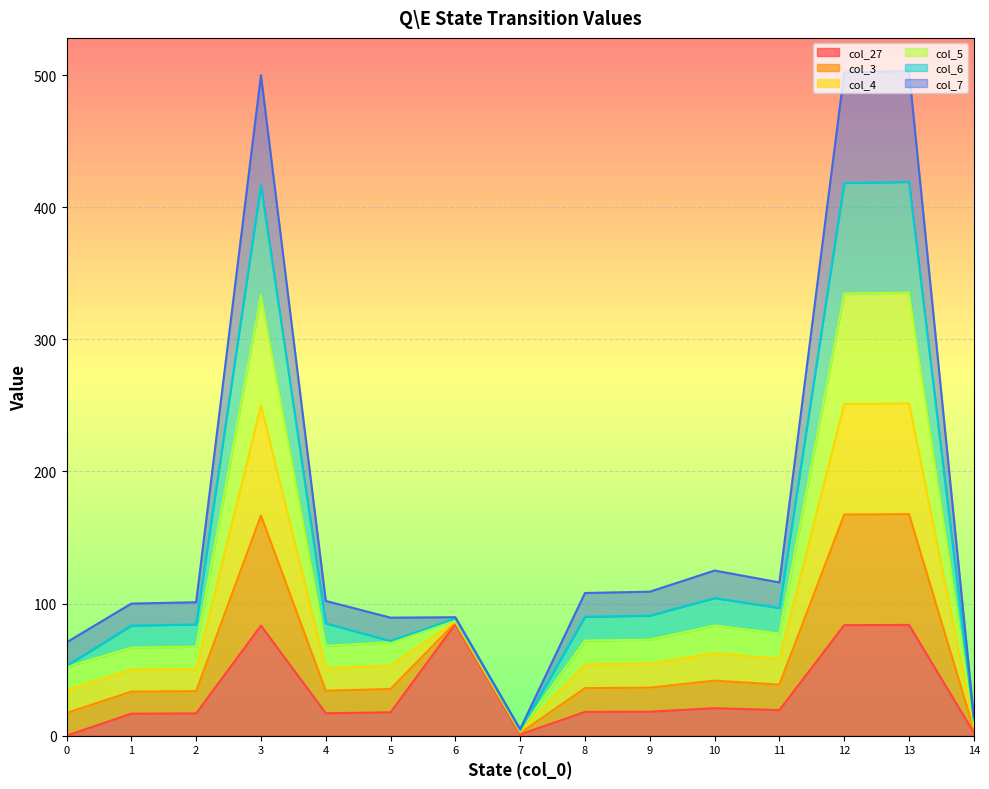

Which series changed the most between 13 and 14?

col_3